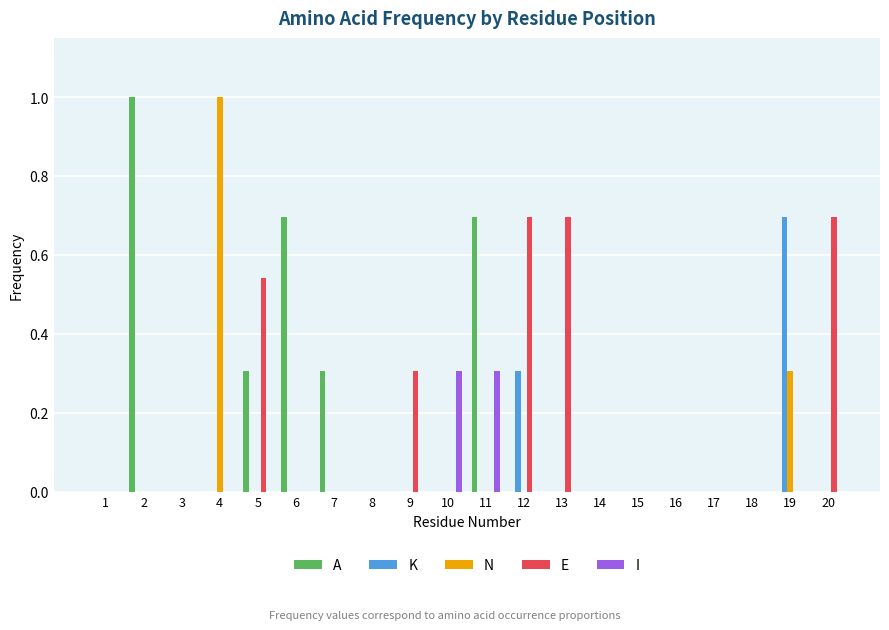

Between 5 and 16, which series saw the biggest shift?

E